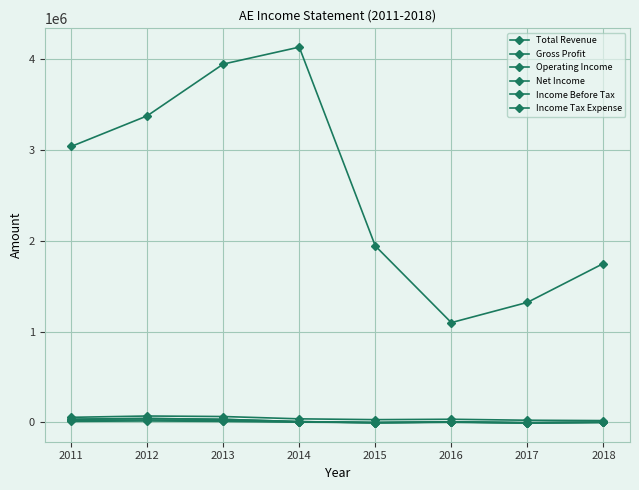

The value of Net Income at 2017 is -875. True or false?

False